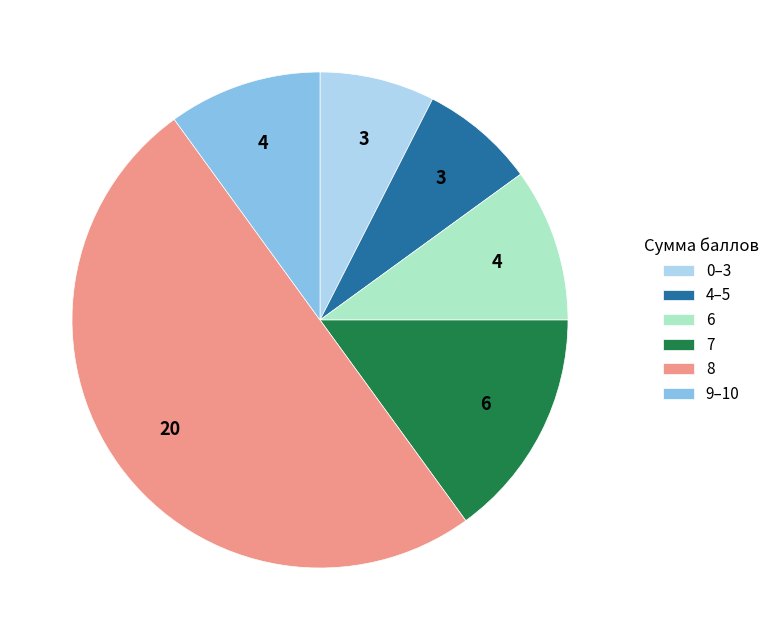

Does 6 represent more than half of the total?

No